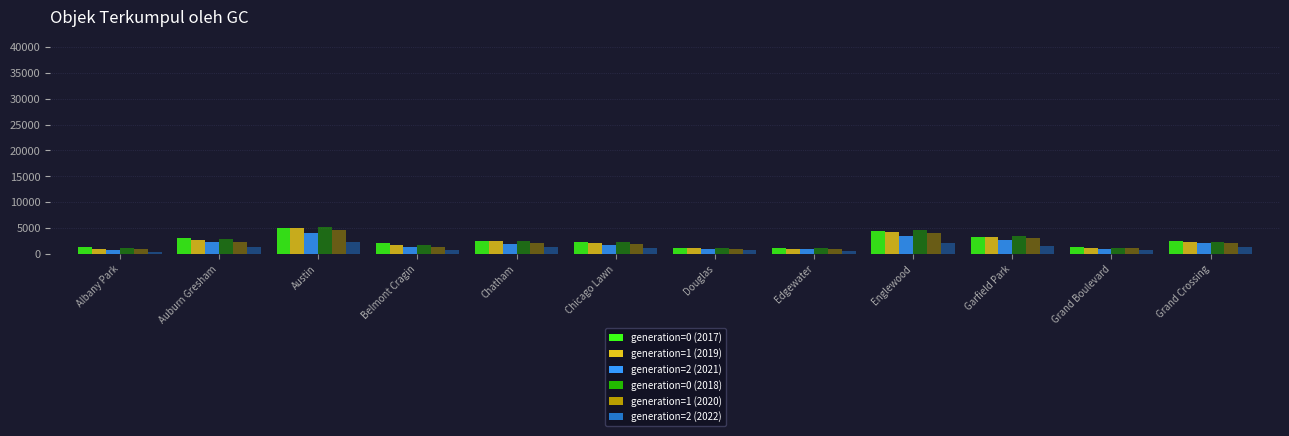

What is the difference between the second highest and minimum values in the generation=1 (2019) series?

3342